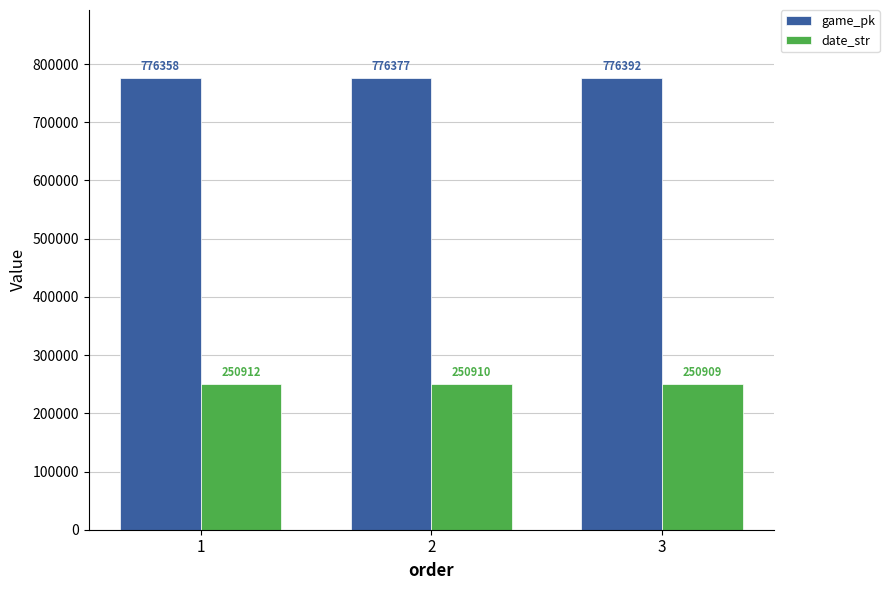

List the series in order of their overall mean, lowest first.

date_str, game_pk